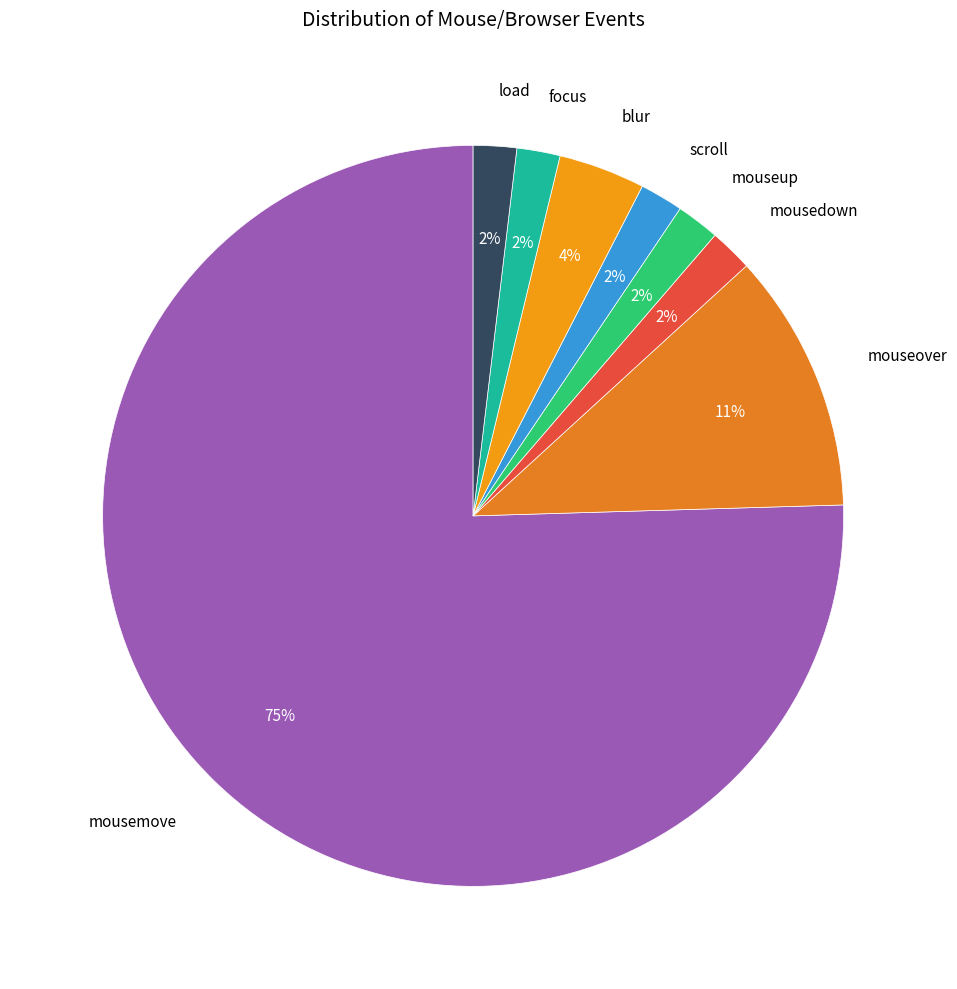

Is there any slice that represents more than half of the pie?

Yes